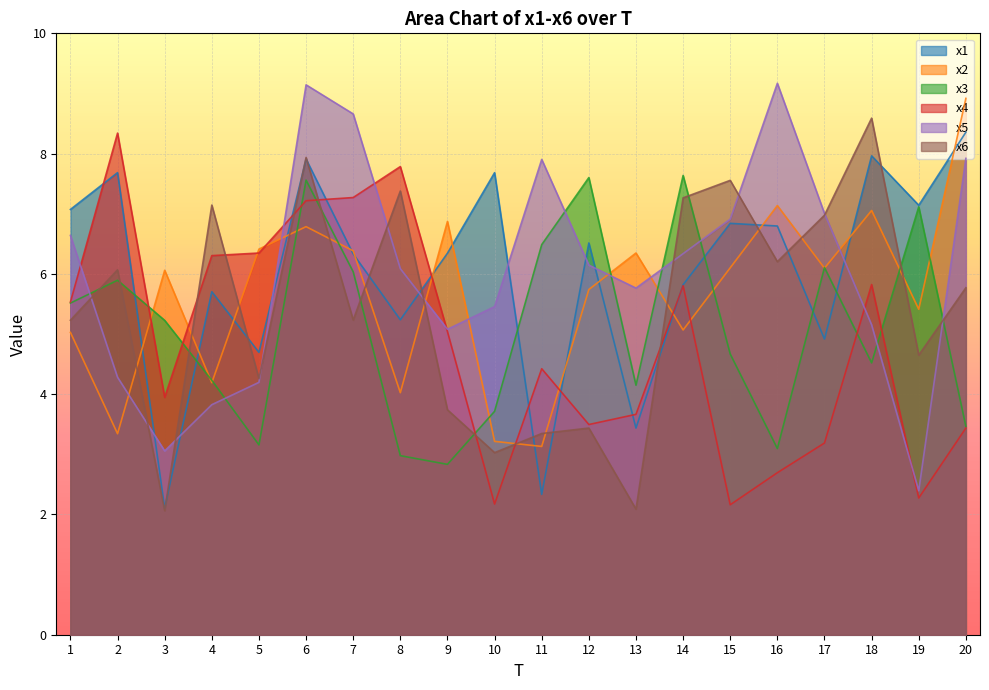

What is the value of the x3 point at the 6th from the left?

7.6